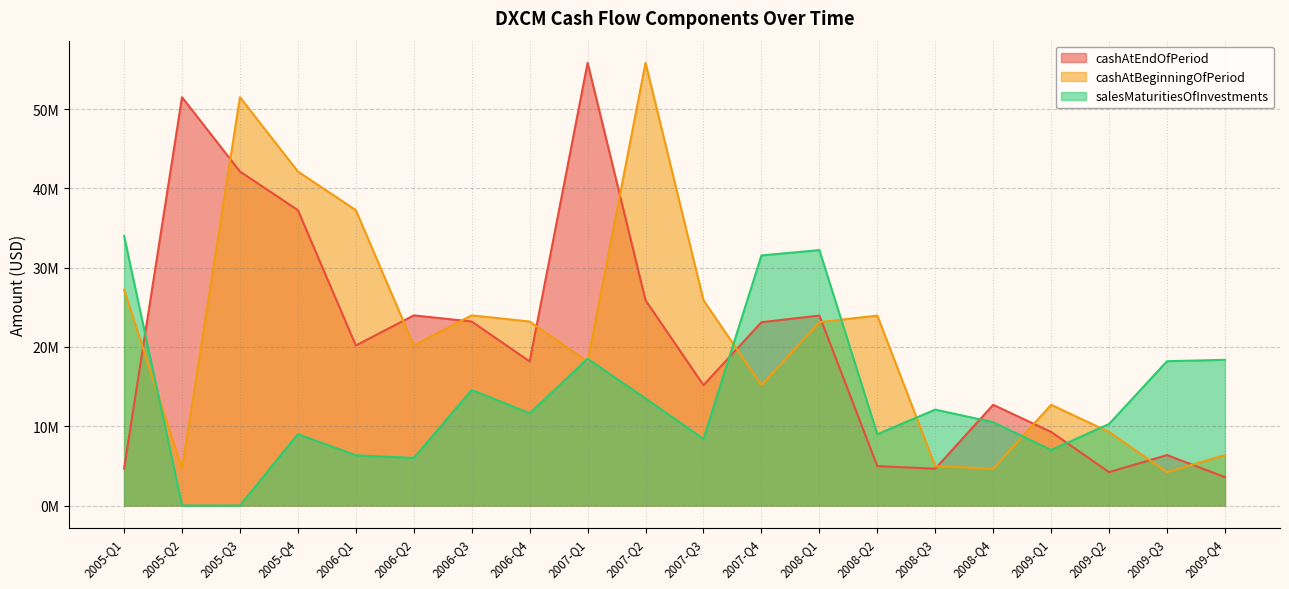

What is the label of the 16th point from the left?

2008-Q4